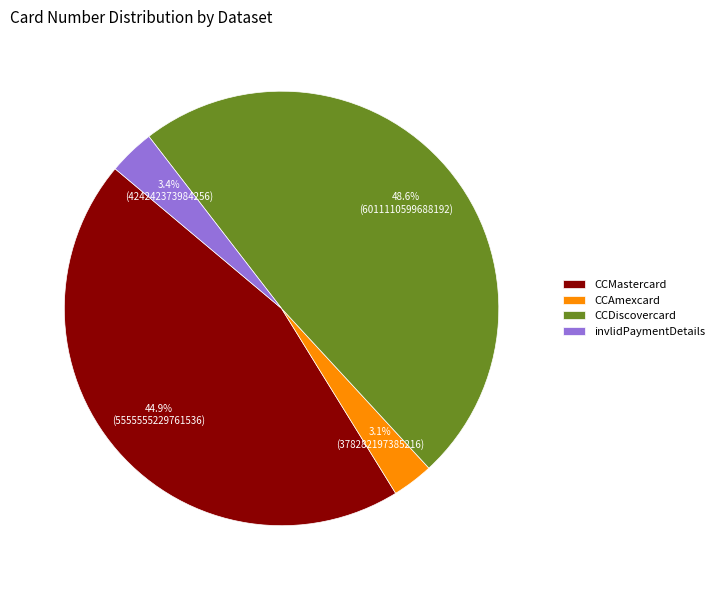

True or false: CCDiscovercard accounts for 64% of the total.

False